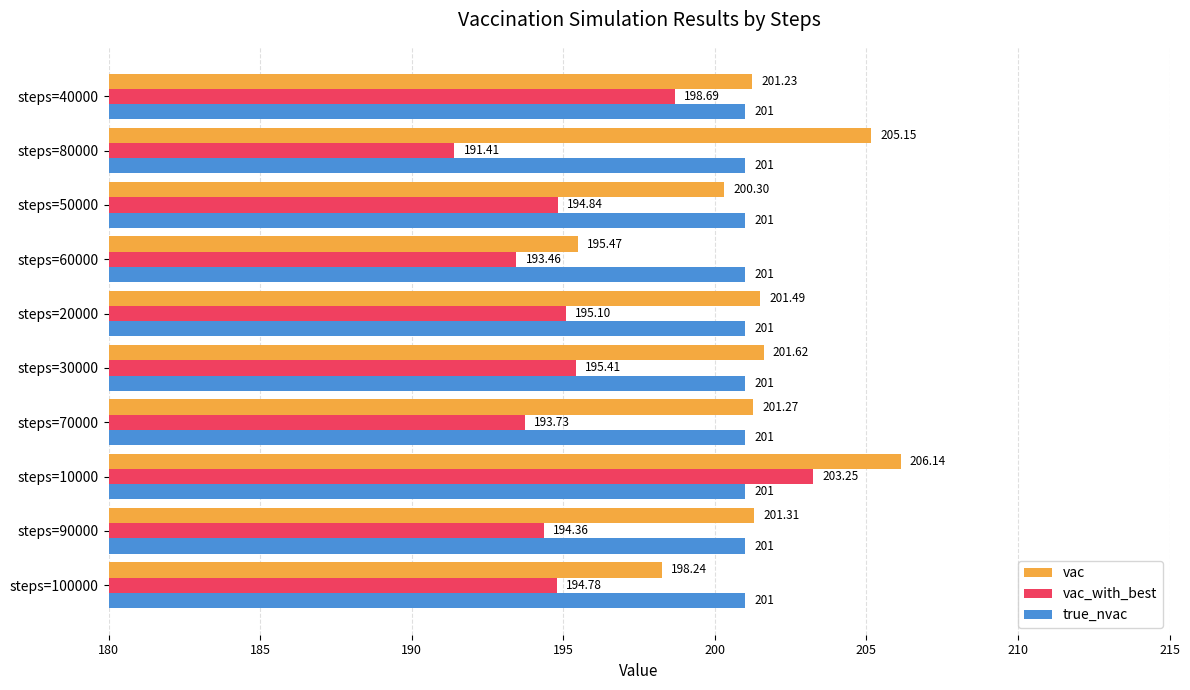

At which category is the sum across all series the highest?

steps=10000